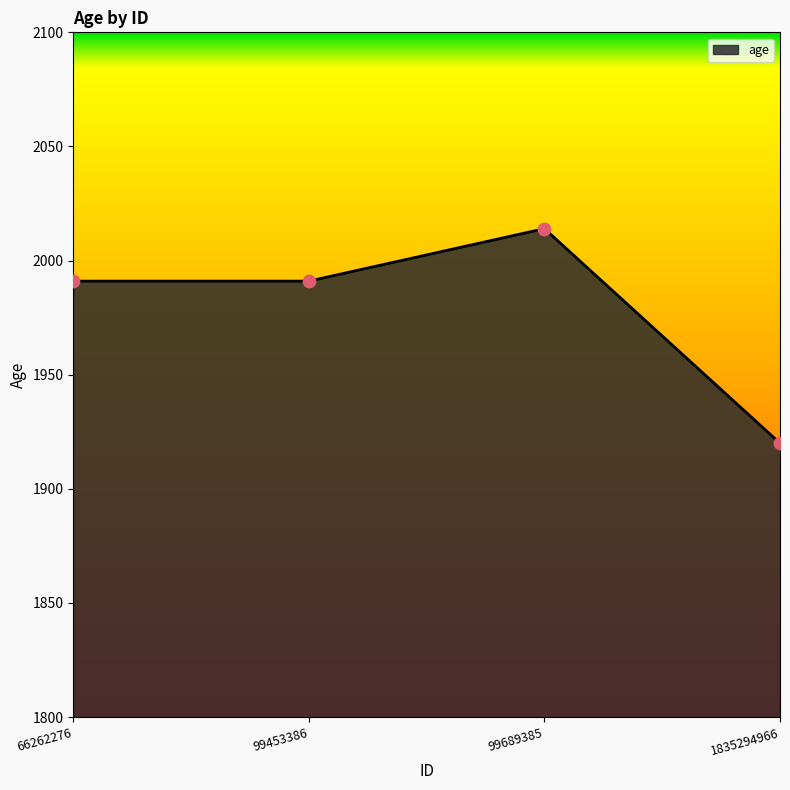

Approximately how many times larger is the value at 99453386 compared to 1835294966?

1.0